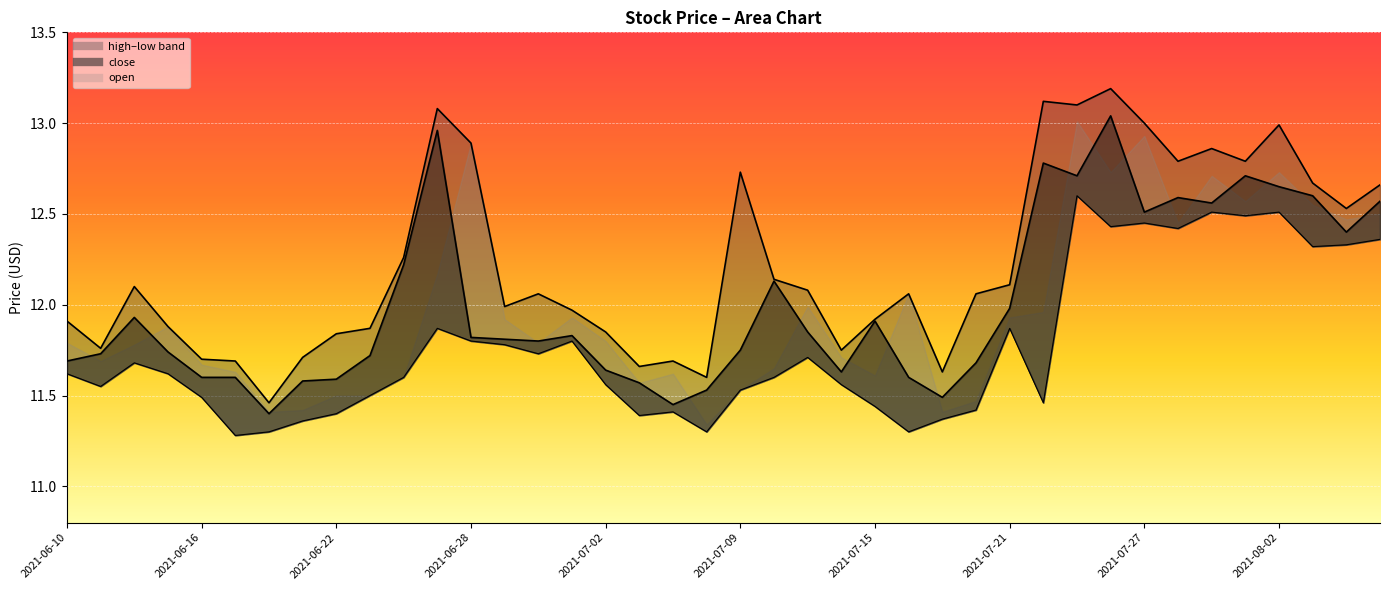

At which label is low closest to 11?

2021-06-17